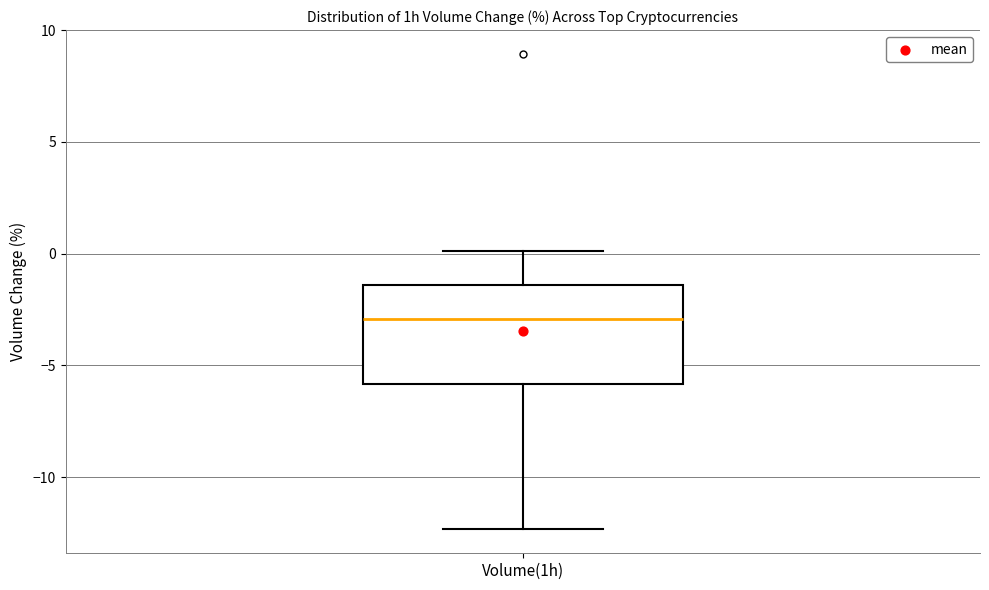

Transcribe this box plot: give where the median line is, the range the box spans, and where the two whiskers end, as read against the y-axis. The values are not printed on the chart, so give them approximately, as read against the axis.

median -3.0, box -6.0 to -1.5, whiskers -12.5 to 0.0